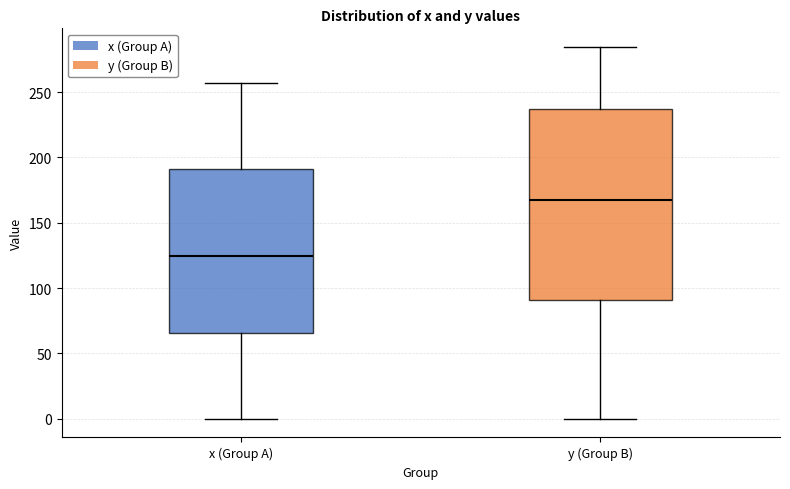

Reading left to right, transcribe this box plot: for each box, give where its median line is, the range the box spans, and where its two whiskers end, as read against the y-axis. The values are not printed on the chart, so give them approximately, as read against the axis.

x (Group A): median 125, box 65 to 190, whiskers 0 to 255
y (Group B): median 165, box 90 to 235, whiskers 0 to 285